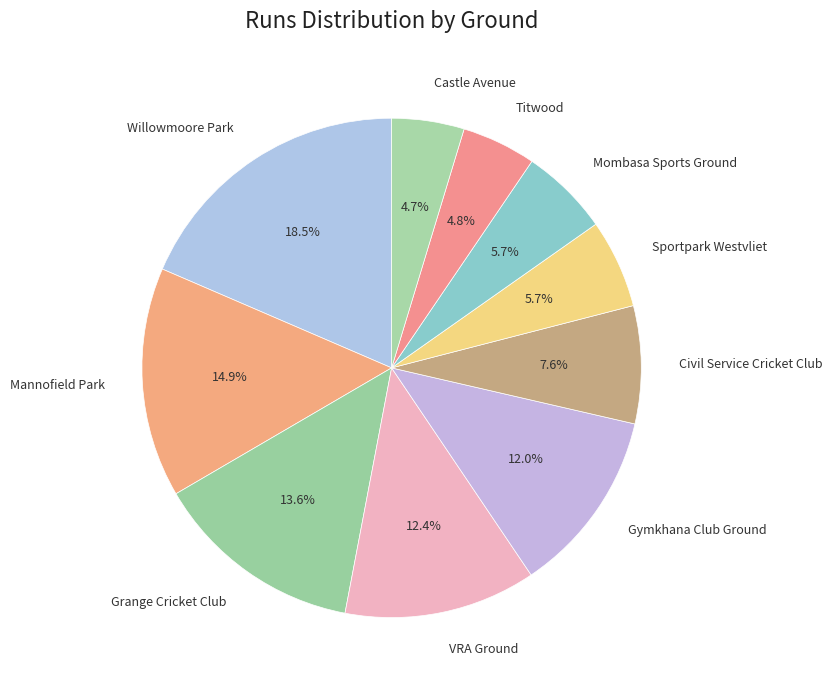

Which slice is the largest?

Willowmoore Park